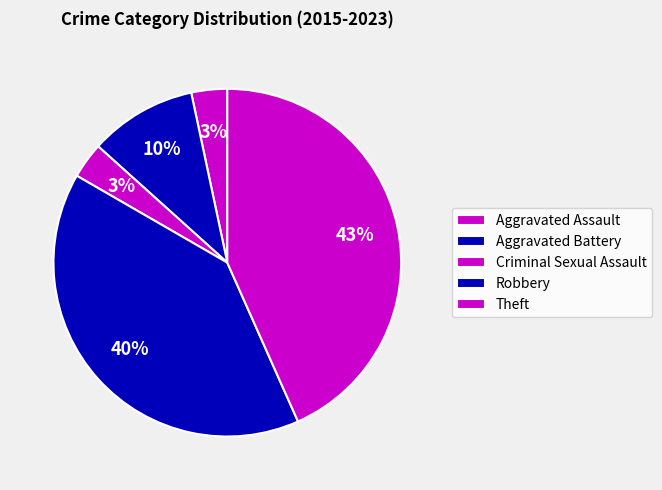

How many segments does this pie chart have?

5